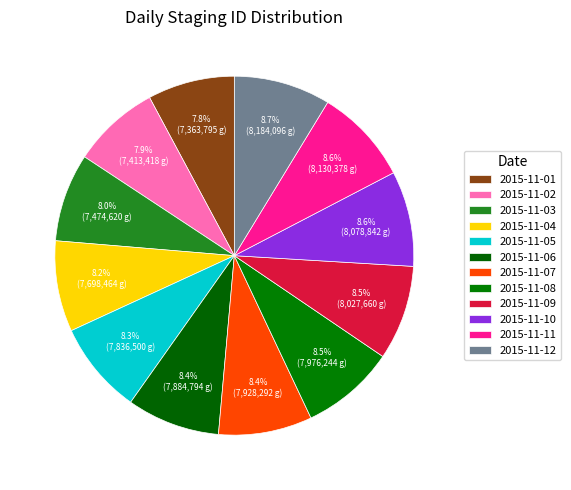

How much of the chart is everything except 2015-11-03?

92.0%